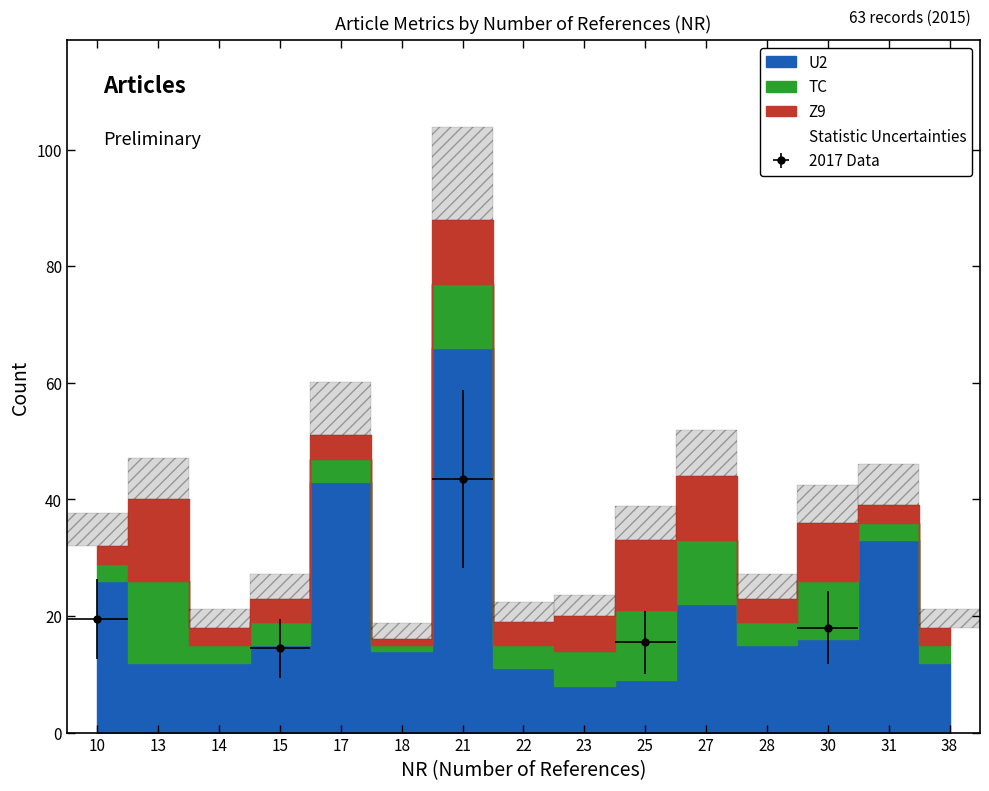

What is the minimum value shown in the chart?

1